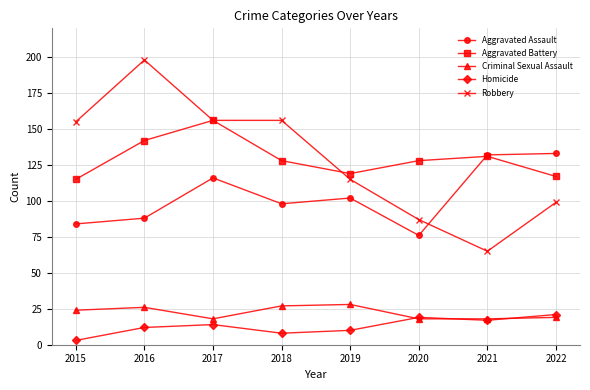

What are all the series names shown in the legend?

Aggravated Assault, Aggravated Battery, Criminal Sexual Assault, Homicide, Robbery